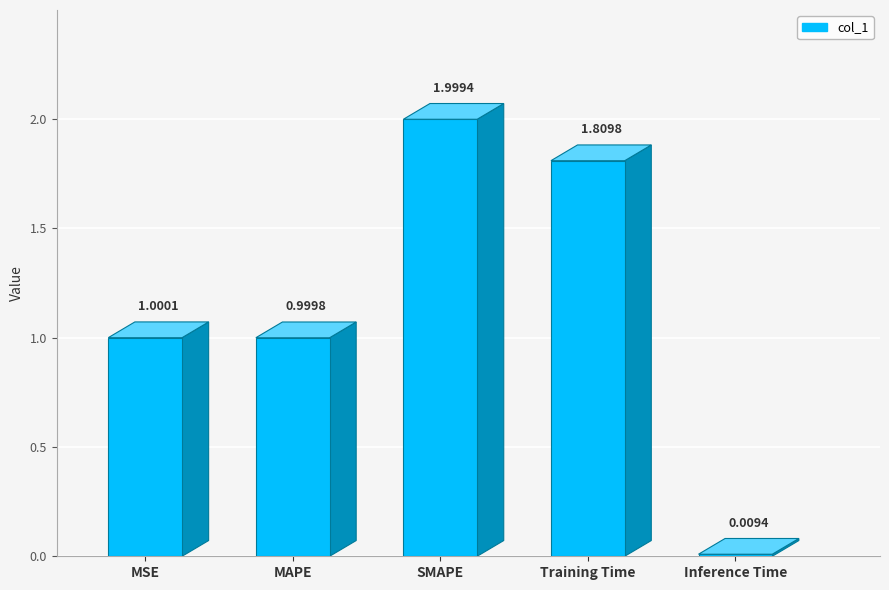

What is the maximum value shown in the chart?

2.0